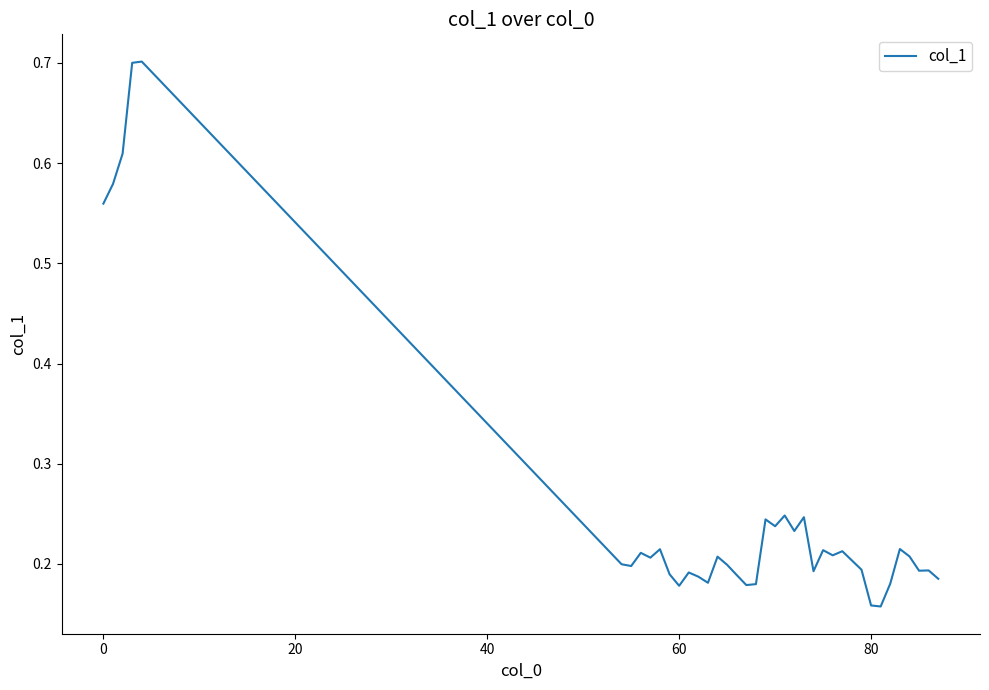

Count the values in the range 0 to 1.

39